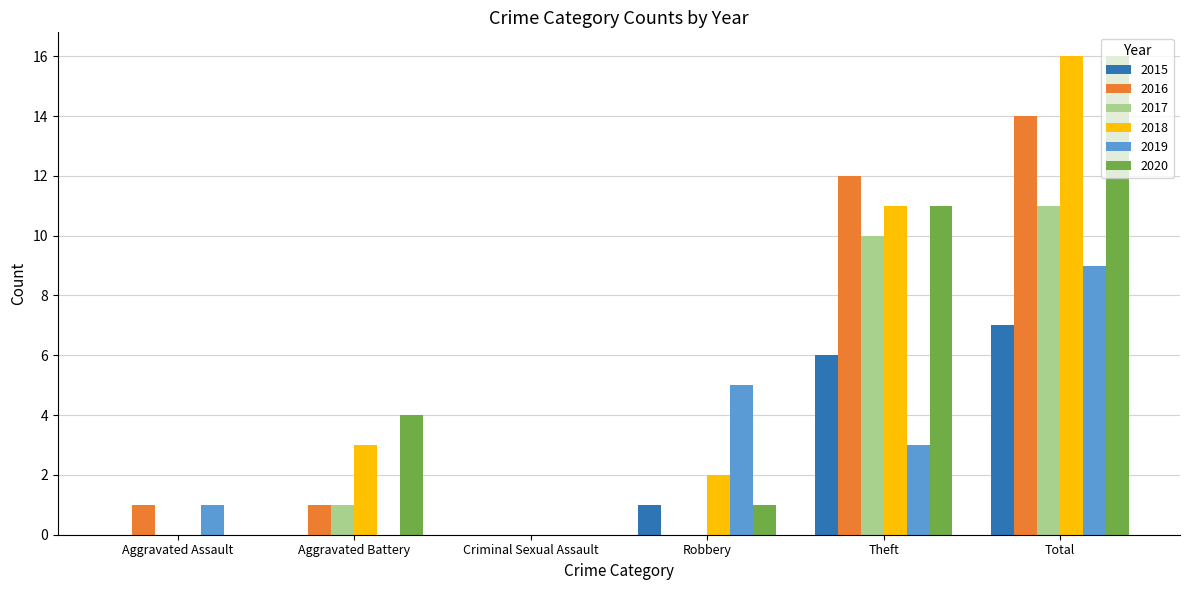

Is the value of 2015 at Aggravated Assault greater than the value of 2017 at Aggravated Battery?

No